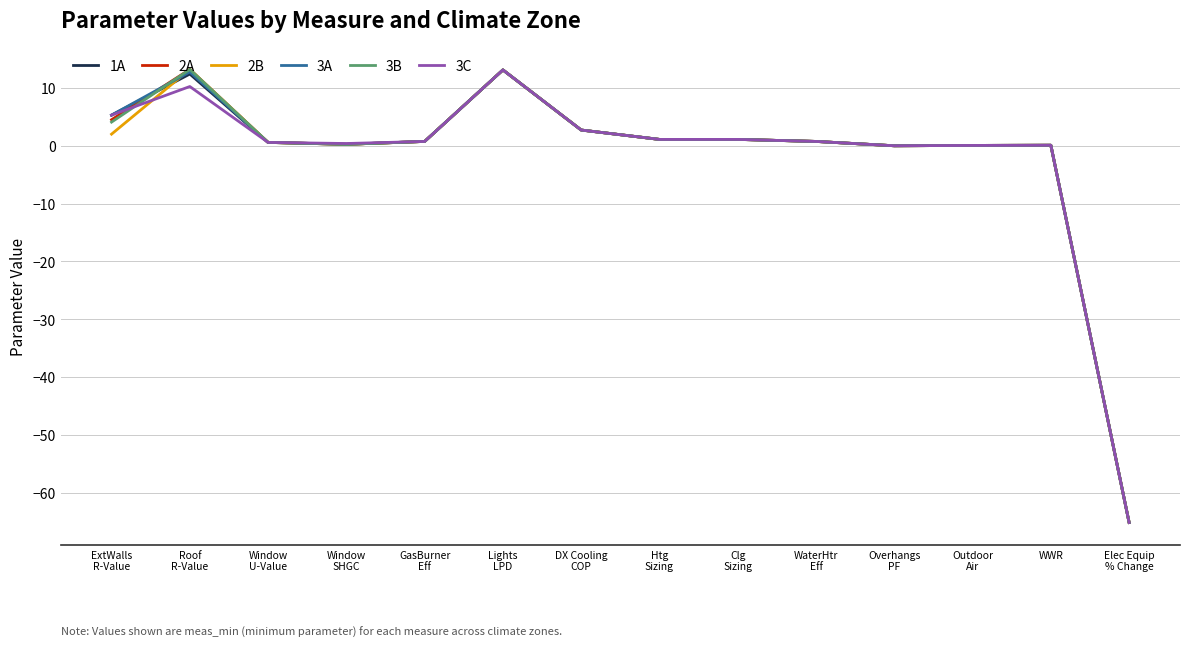

What is the minimum value shown in the chart?

-65.1